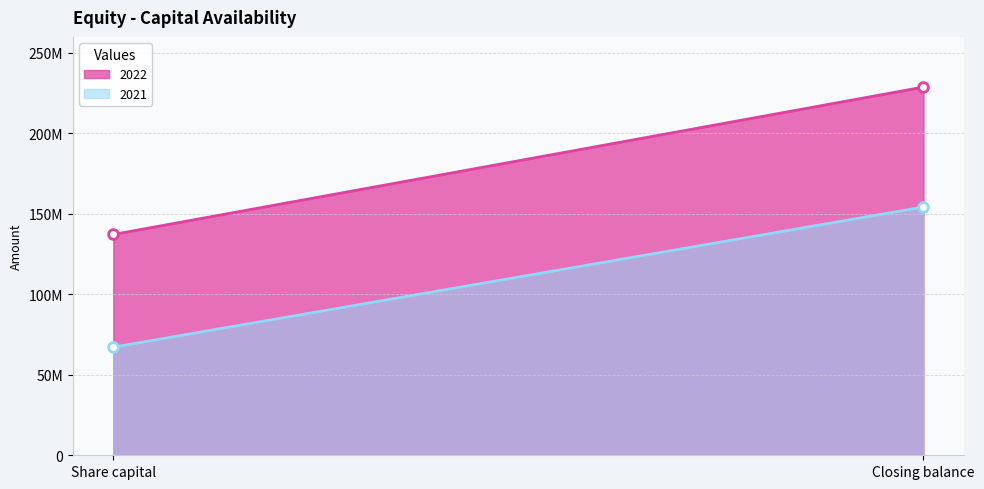

What are all the series names shown in the legend?

2022, 2021